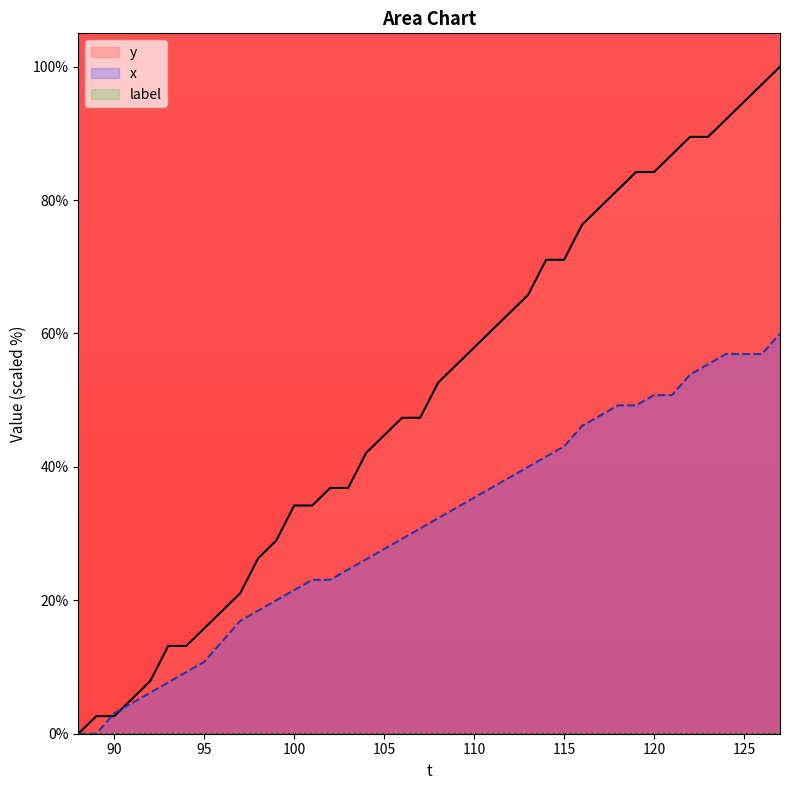

At which category is the sum across all series the highest?

127